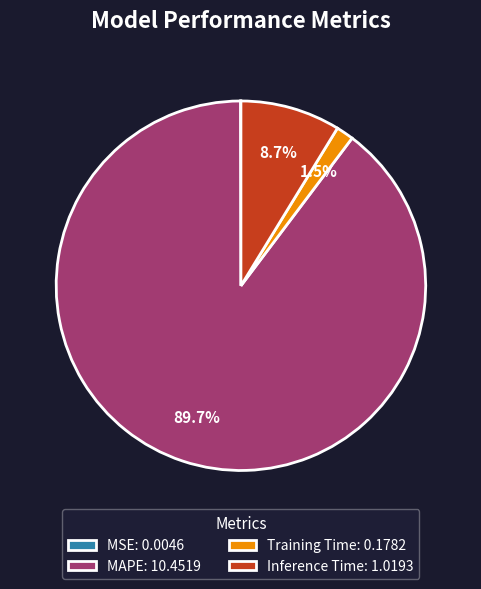

To the nearest percent, what is the difference between the largest and smallest slice percentages?

90%